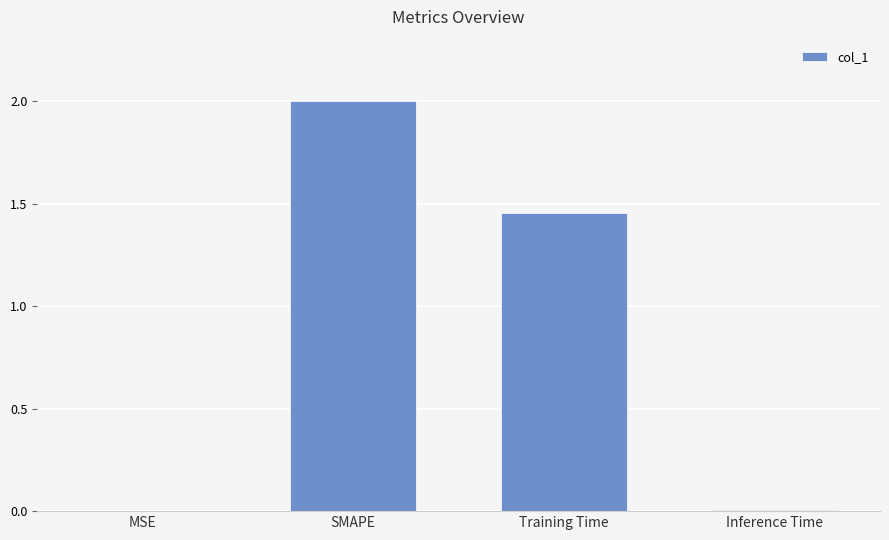

True or false: the data shows 2.0 at SMAPE.

True